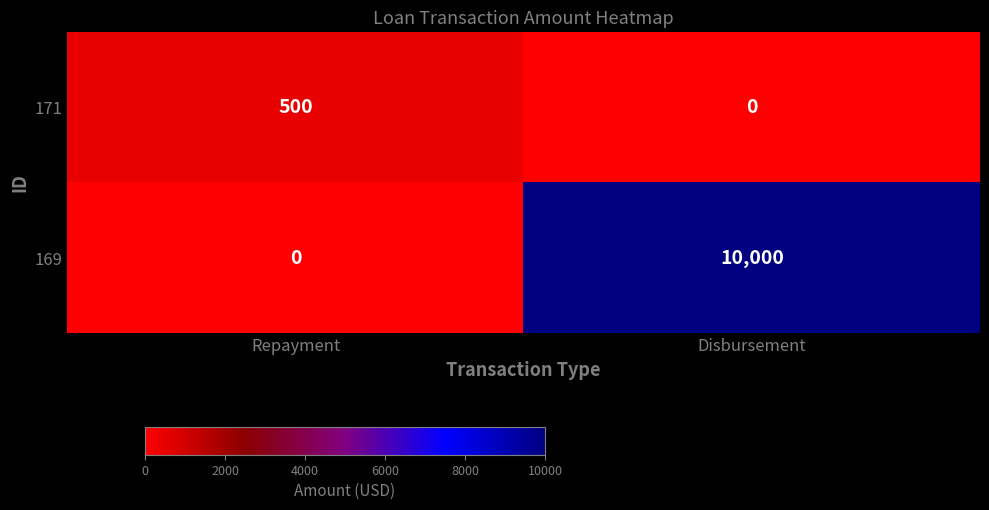

Count the number of data series in this chart.

2